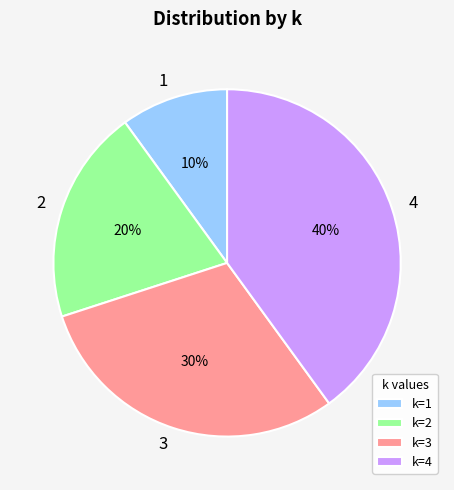

Which has a higher value, 3 or 2?

3